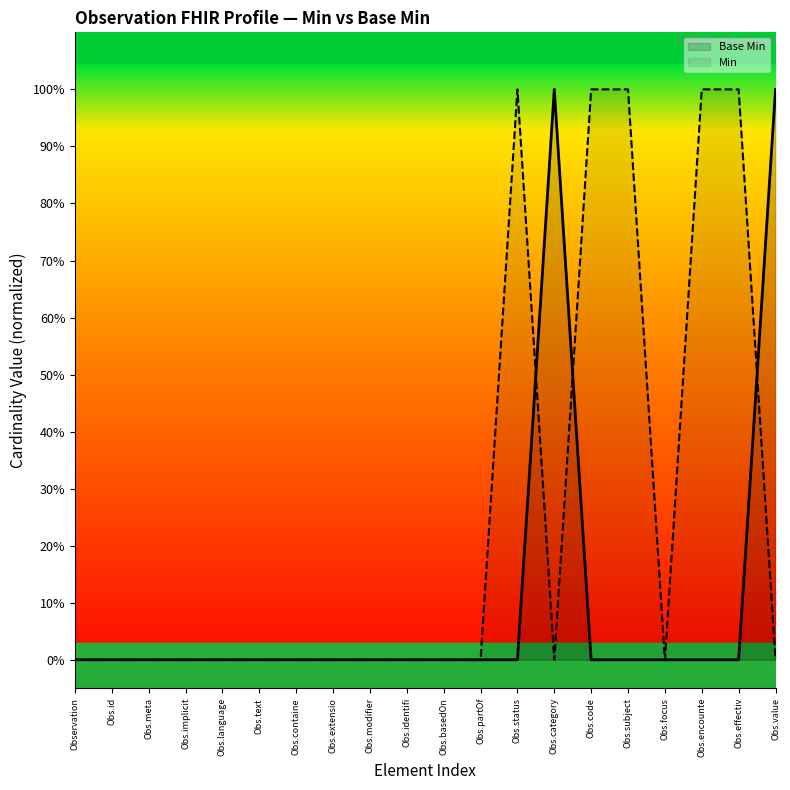

Where is the first local maximum?

Obs.category